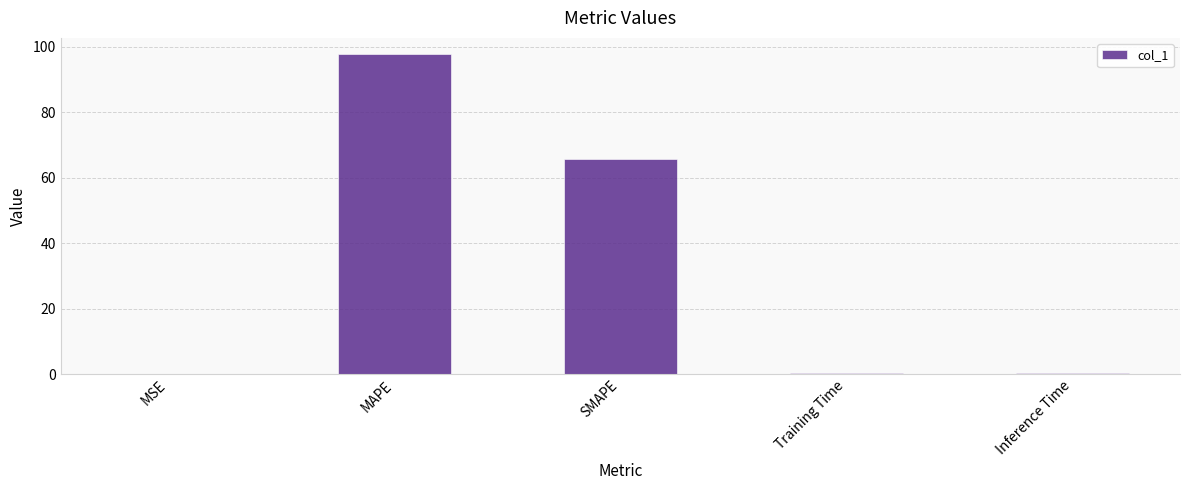

What is the greatest value displayed?

97.8